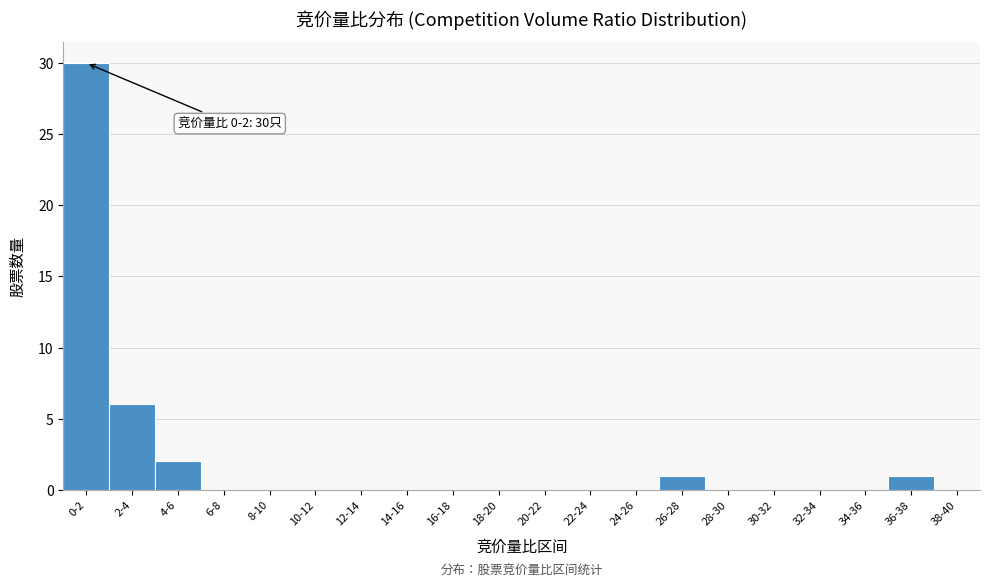

Reading right to left, what are all the values shown in this chart?

38-40=0	36-38=1	34-36=0	32-34=0	30-32=0	28-30=0	26-28=1	24-26=0	22-24=0	20-22=0	18-20=0	16-18=0	14-16=0	12-14=0	10-12=0	8-10=0	6-8=0	4-6=2	2-4=6	0-2=30